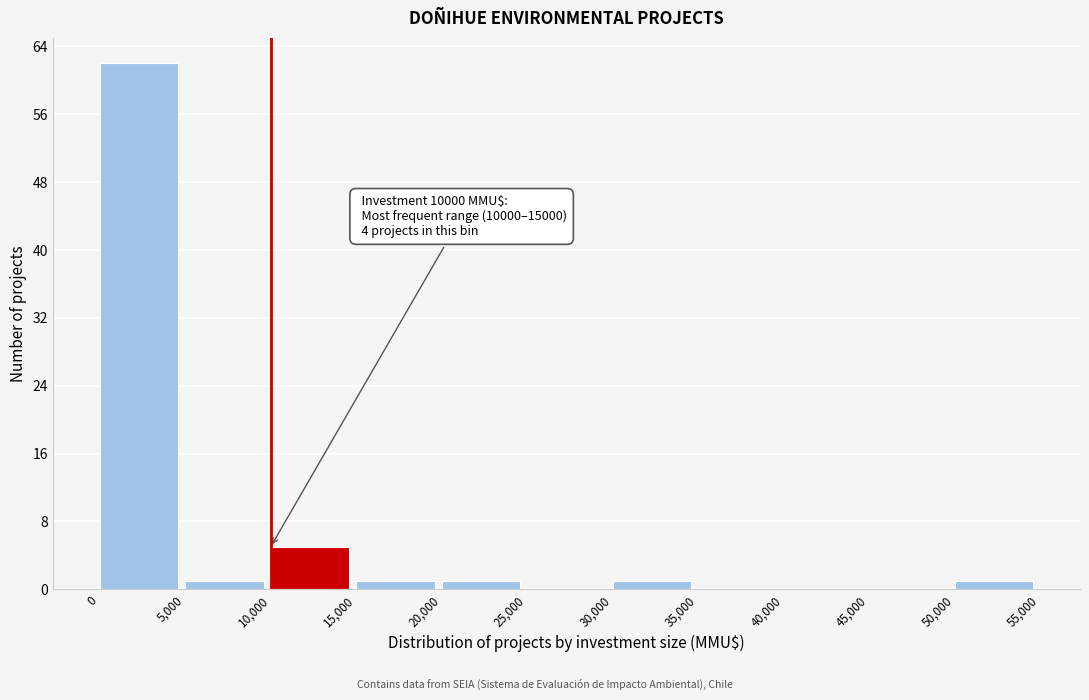

Which range on the x-axis has the tallest bar?

0 to 5,000